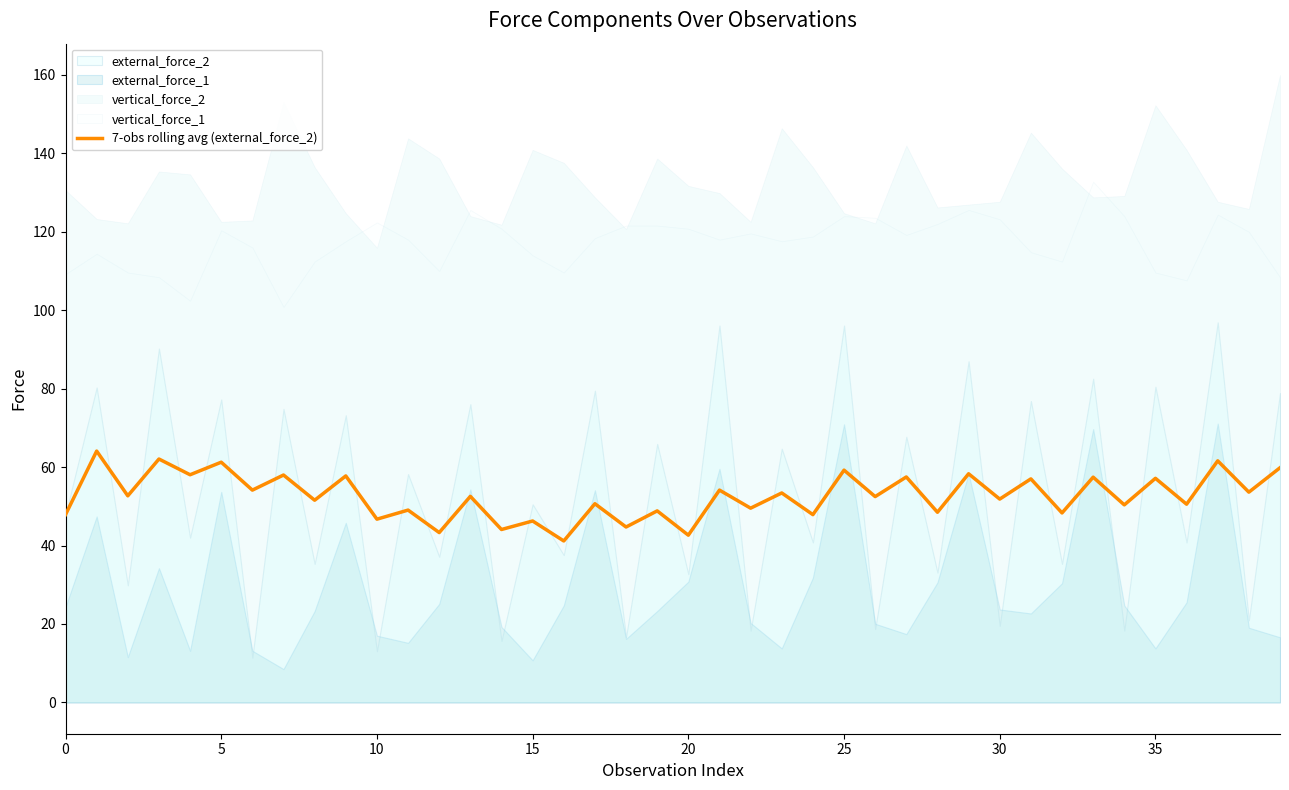

What is the sum of all values?

2105.8